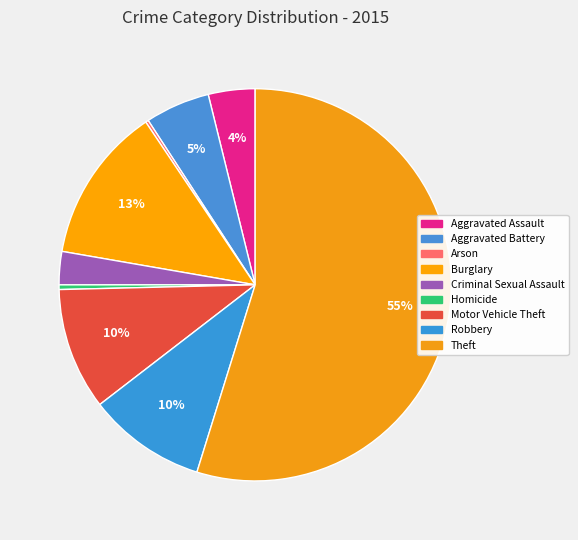

The Motor Vehicle Theft slice represents 19% of the pie. True or false?

False